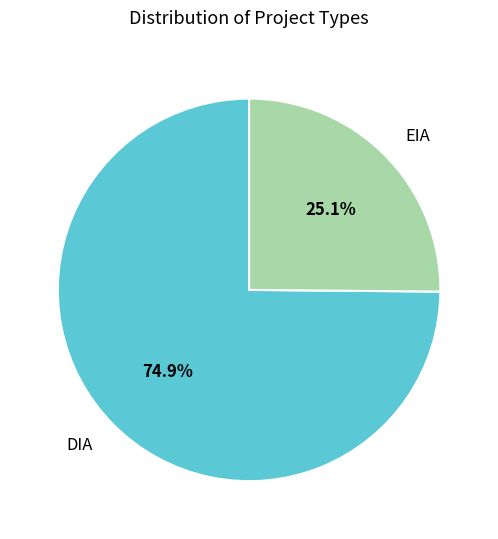

To the nearest percent, what is the combined percentage of DIA and EIA?

100%